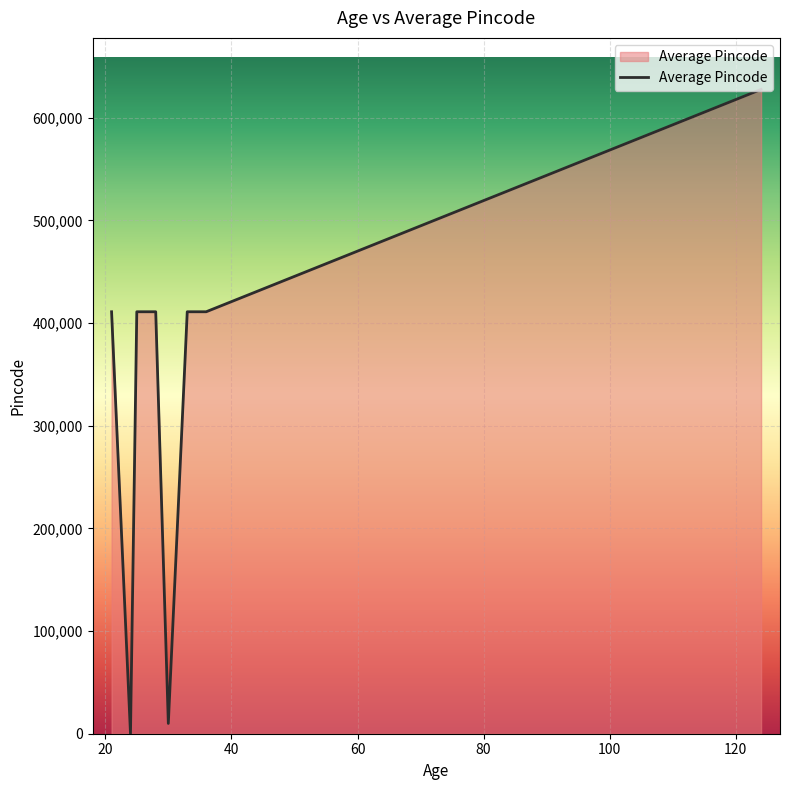

What is the greatest value displayed?

627565